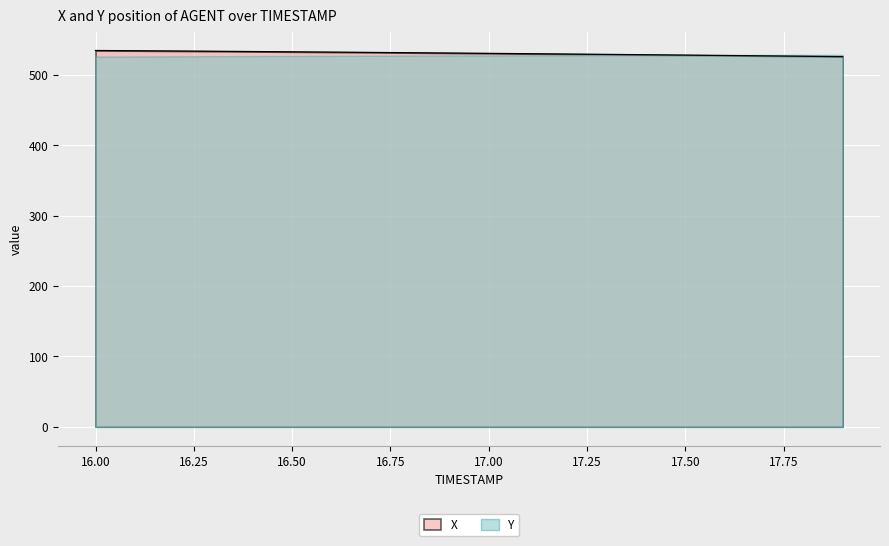

The chart shows a value of 314.3 at 16.7. True or false?

False